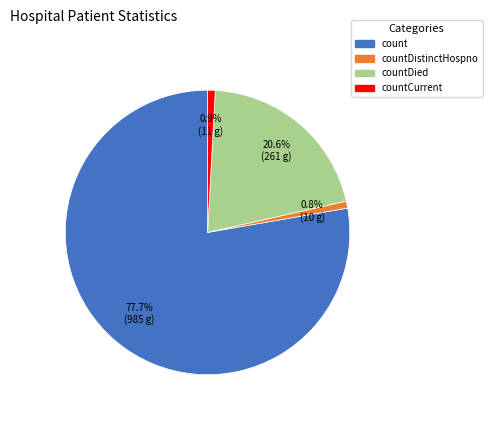

To the nearest percent, what is the average slice percentage?

25%